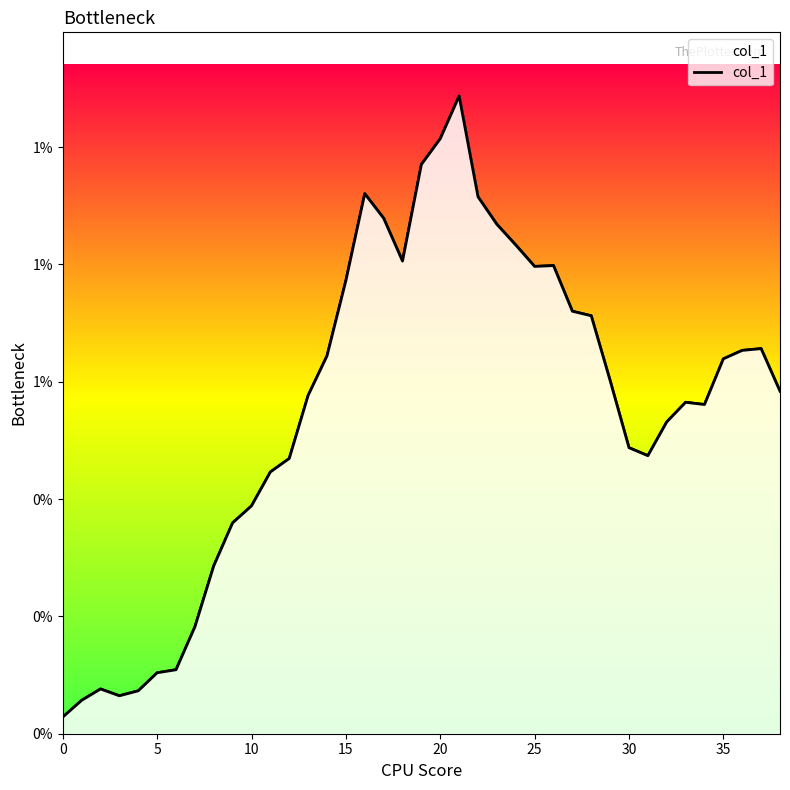

True or false: the data has more than 0 interior local peaks.

True